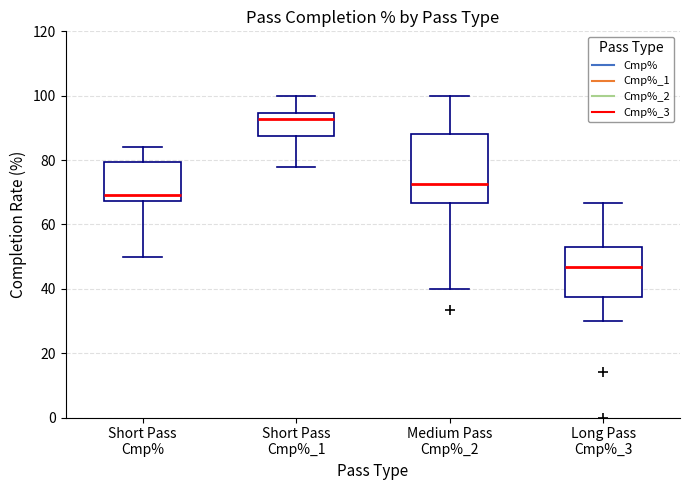

Comparing the boxes themselves (not the whiskers), which one is the tallest?

Medium Pass Cmp%_2